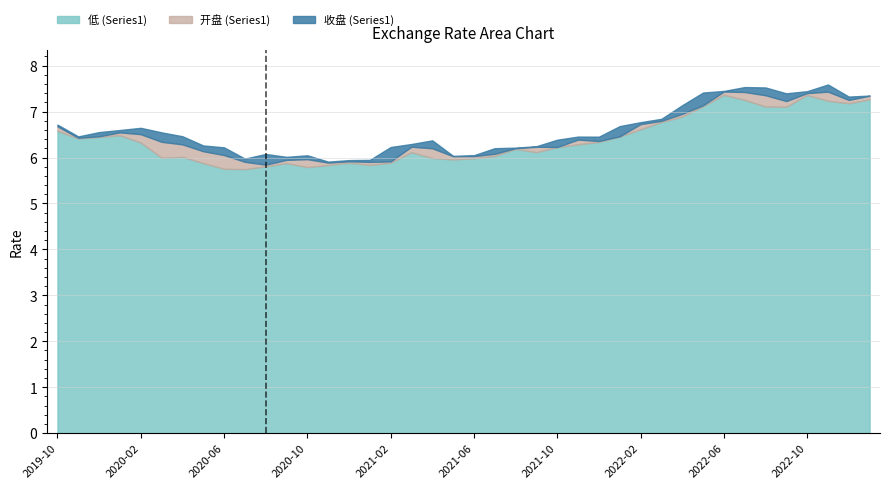

What is the difference between the 收盘 (Series1) values at 2022-02 and 2020-08?

0.7